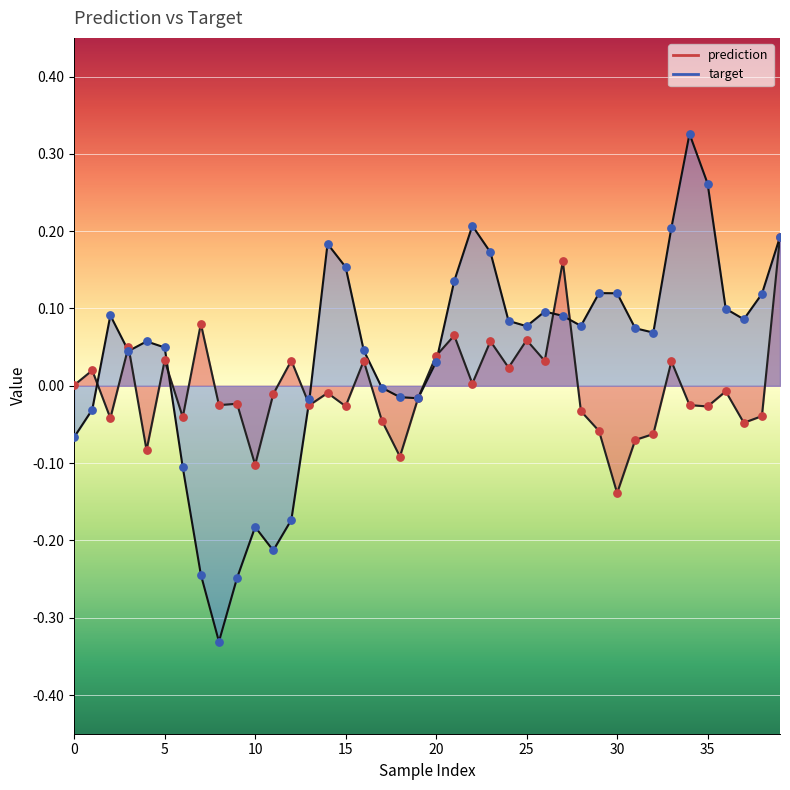

What is the total value across all series at 11?

-0.2